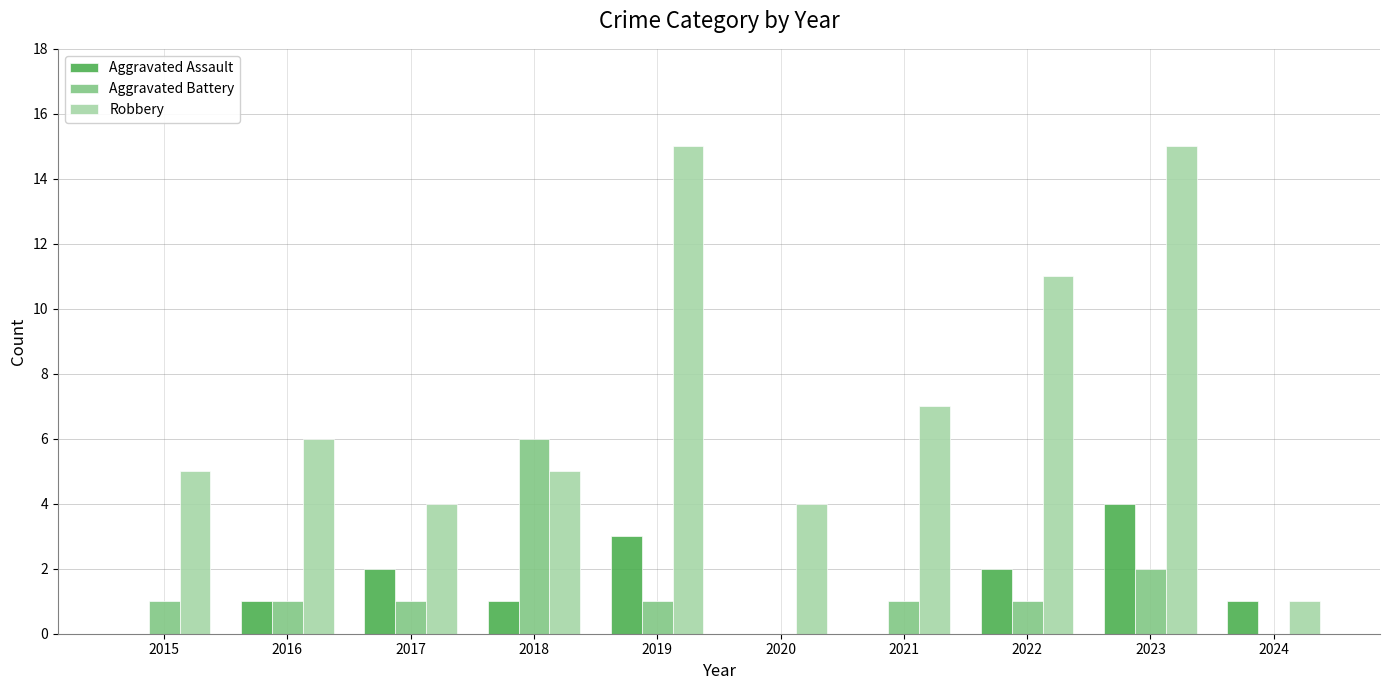

How many series are shown in this chart?

3